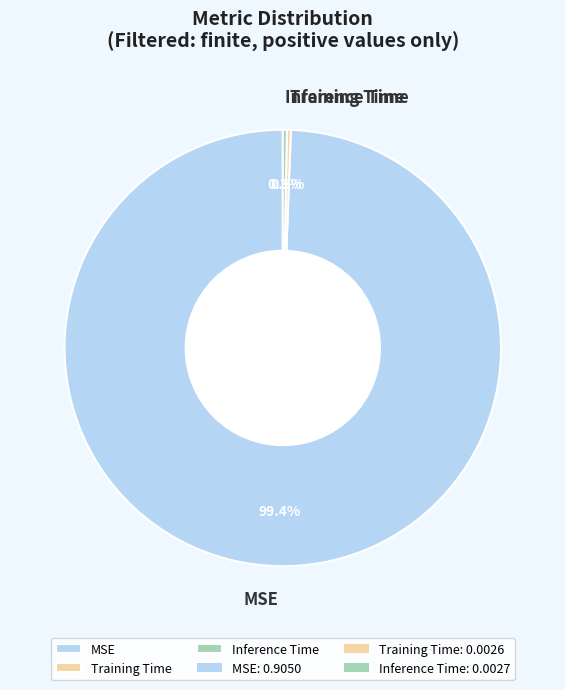

To the nearest percent, what is the average slice percentage?

33%